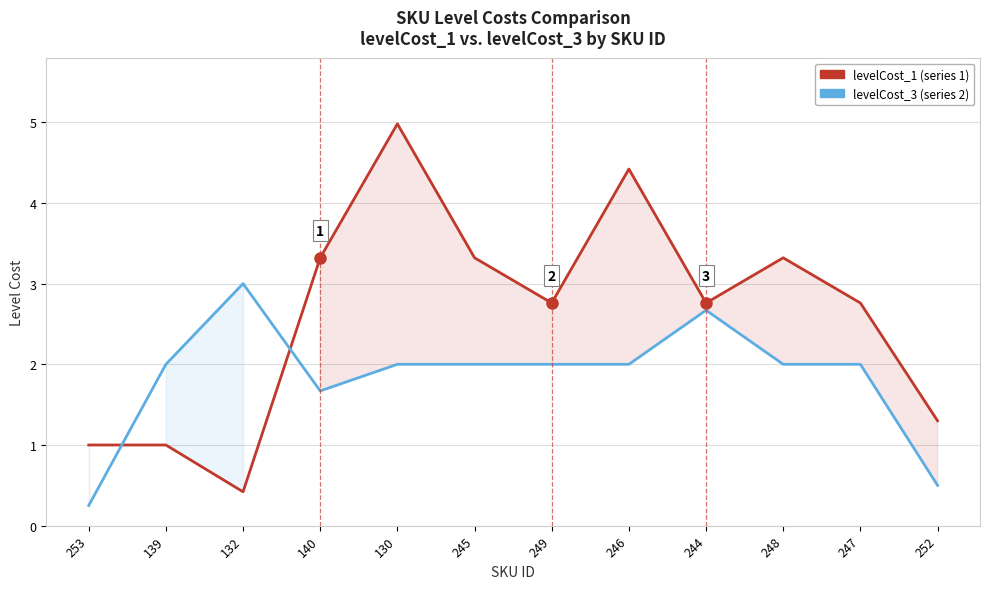

Does the chart display data point markers on the line(s)?

No